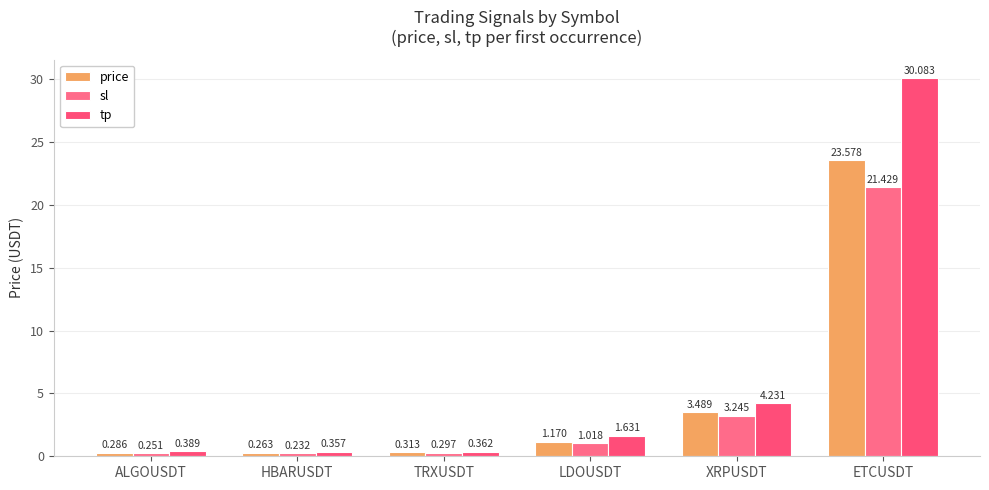

True or false: sl has a value of 0.5 at TRXUSDT.

False